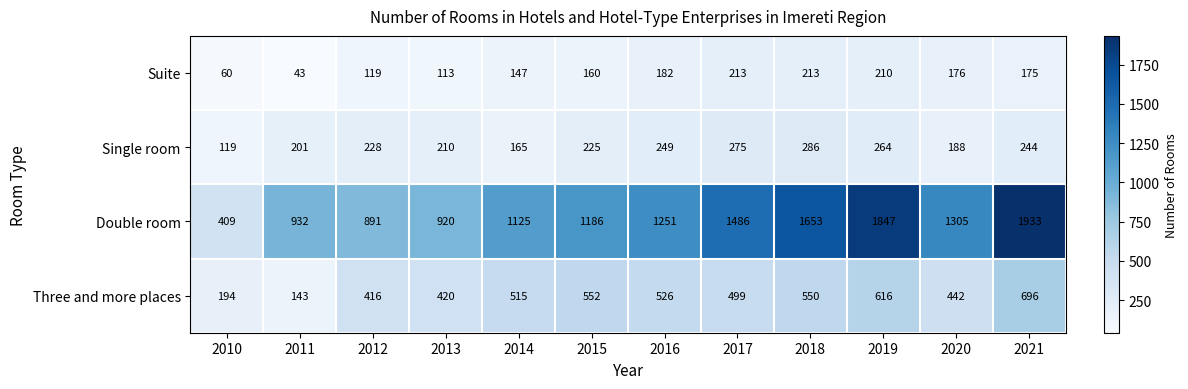

Which label corresponds to the smallest value in the chart?

2011